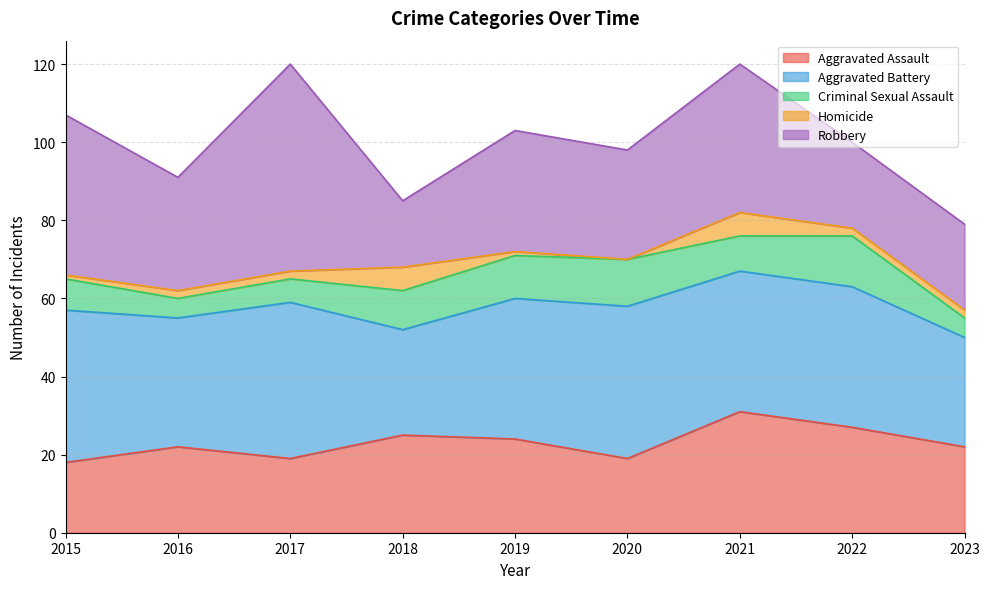

Count the number of data series in this chart.

5